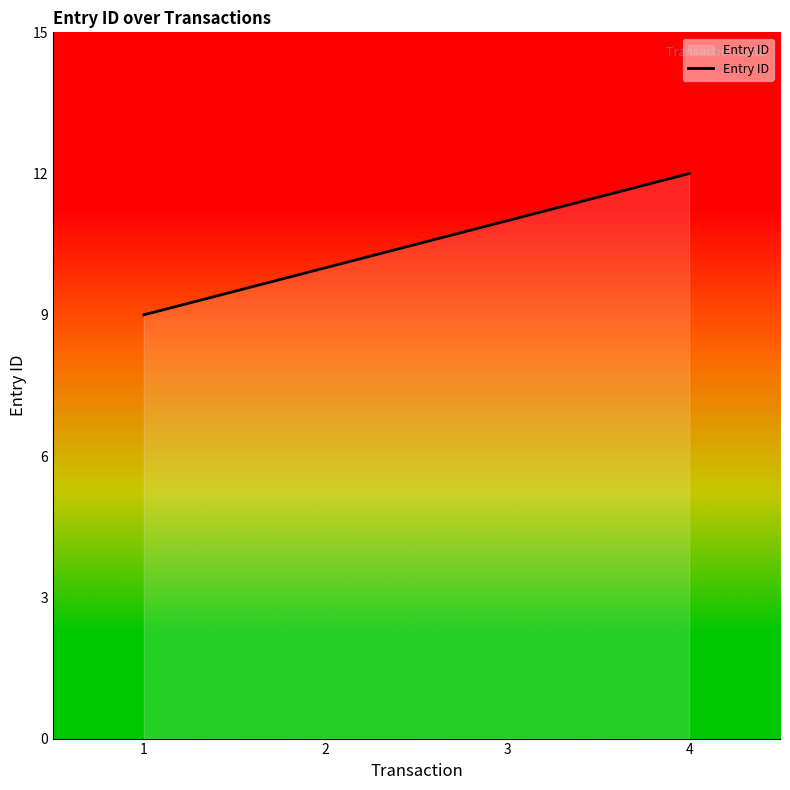

True or false: there are more than 1 points higher than both neighbors.

False